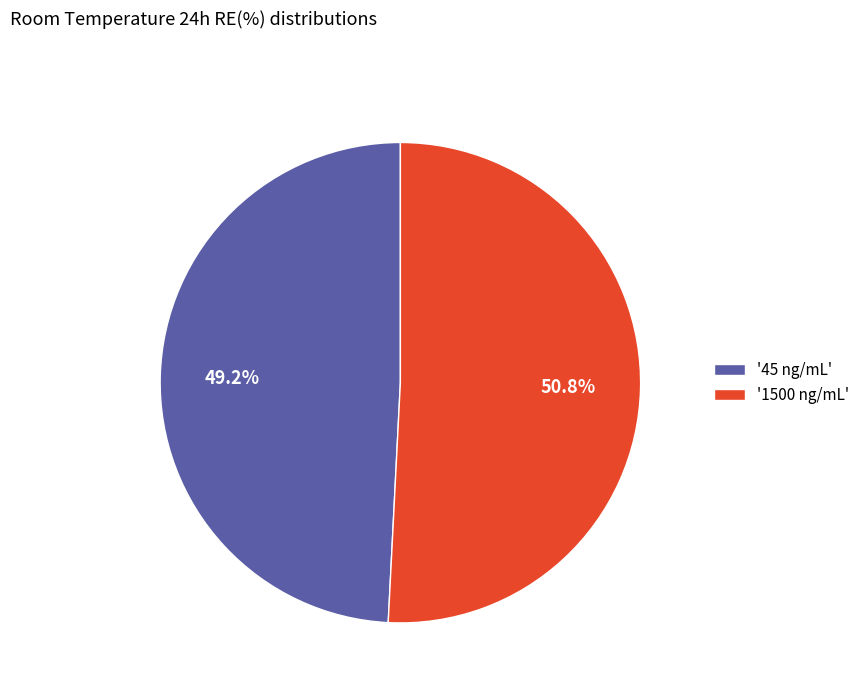

Which slice is the smallest?

'45 ng/mL'